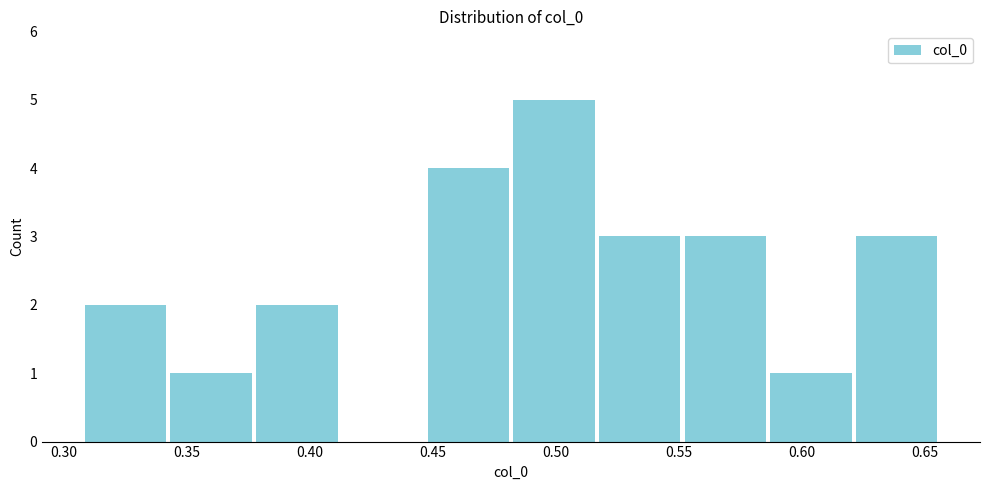

Reading left to right, list every bar in this chart as the range it spans on the x-axis followed by its height. Neither the bar edges nor the heights are printed on the chart, so give them approximately, as read against the axes.

0.310 to 0.340: 2
0.340 to 0.375: 1
0.375 to 0.410: 2
0.410 to 0.445: 0
0.445 to 0.480: 4
0.480 to 0.515: 5
0.515 to 0.550: 3
0.550 to 0.585: 3
0.585 to 0.620: 1
0.620 to 0.655: 3